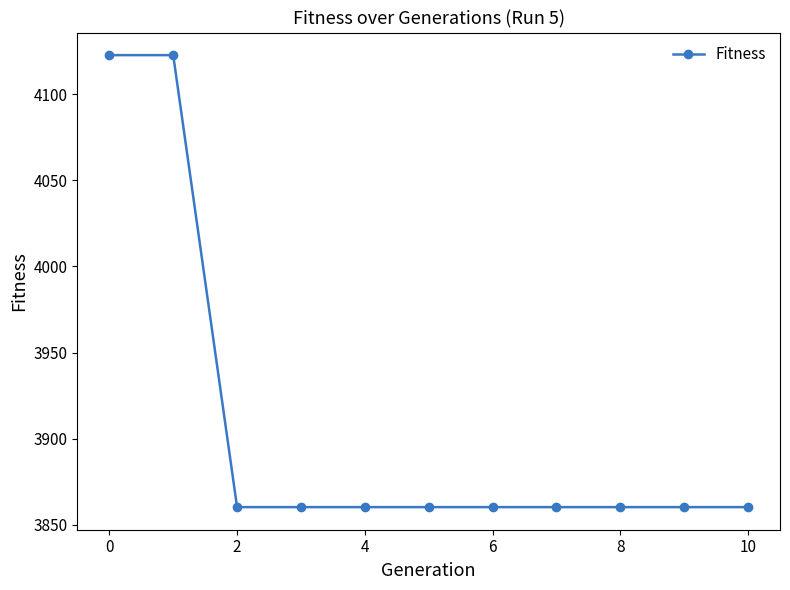

Reading left to right, list all the values displayed in this chart.

4122.8	4122.8	3860.2	3860.2	3860.2	3860.2	3860.2	3860.2	3860.2	3860.2	3860.2